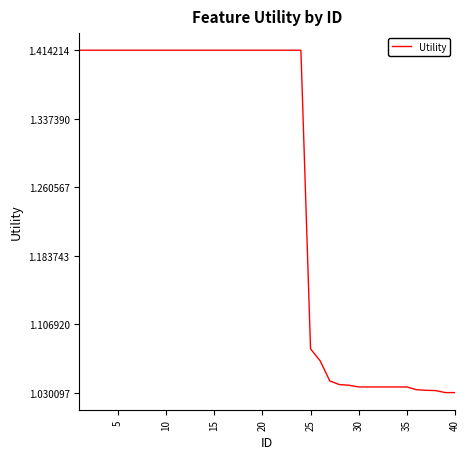

What is the difference between the maximum and minimum values?

0.4